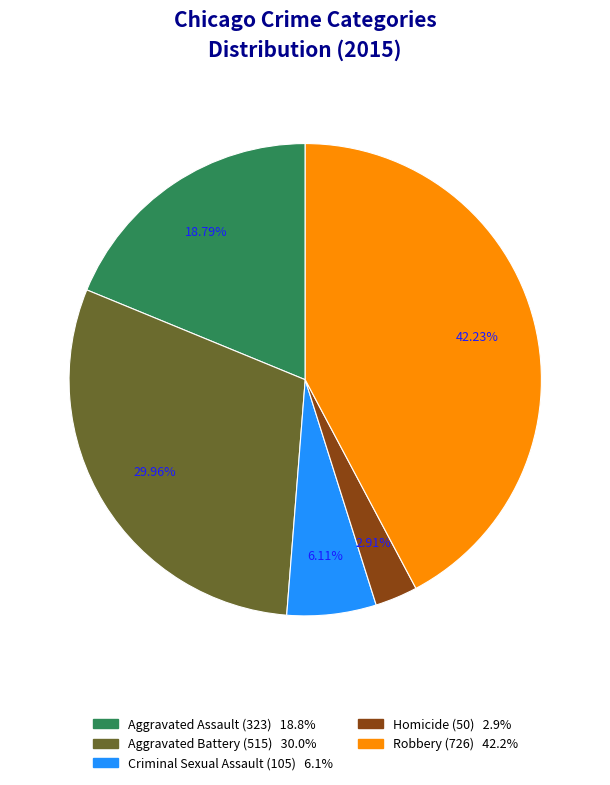

To the nearest percent, what percentage of the pie is Robbery?

42%